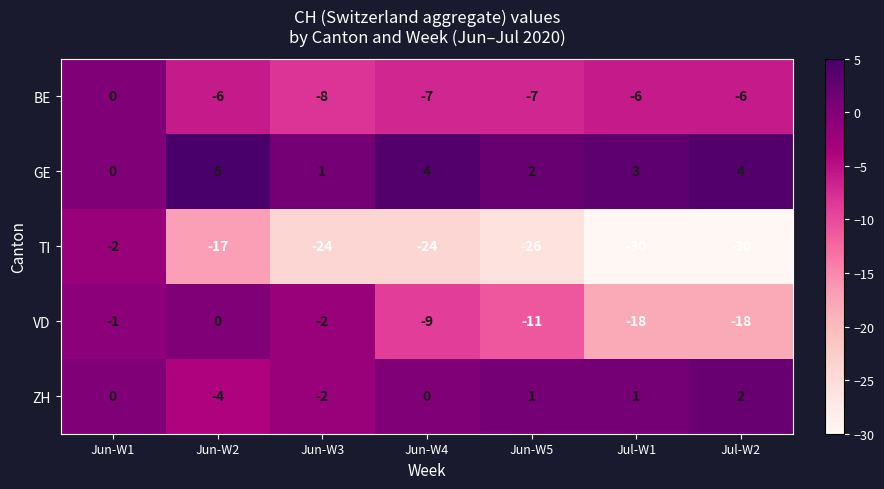

Which series has the largest range (max minus min)?

TI